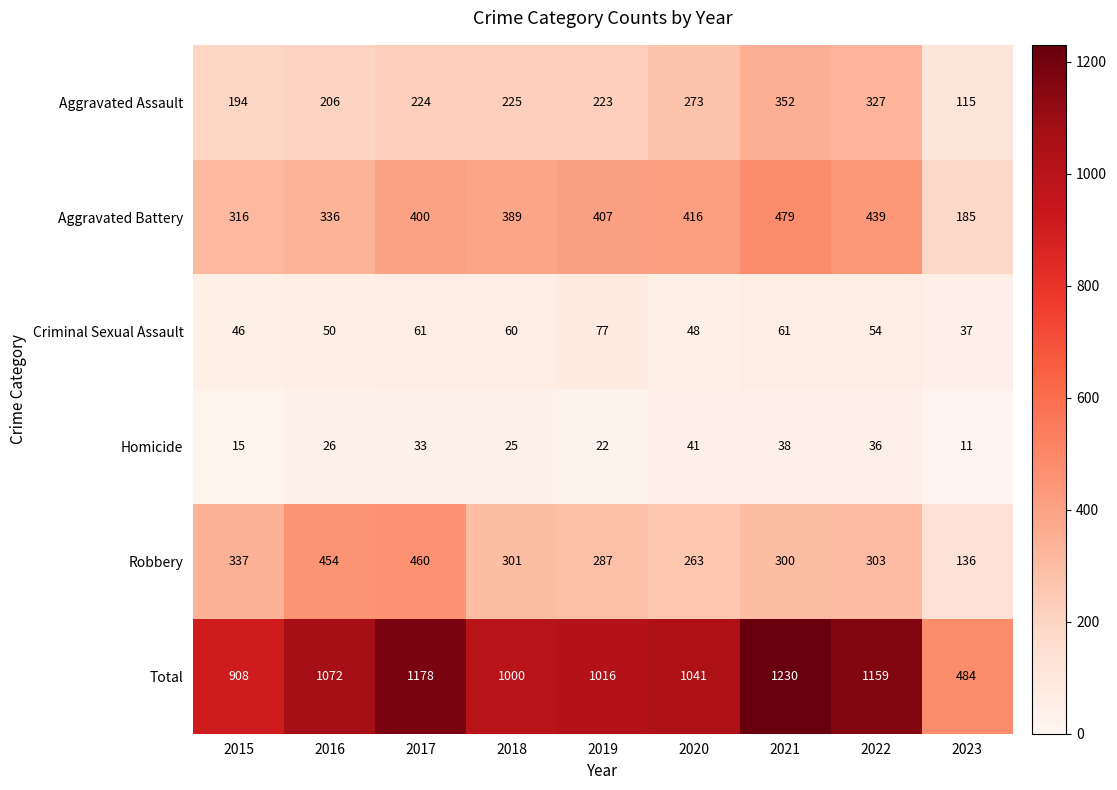

Which series has the largest total across all categories?

Total